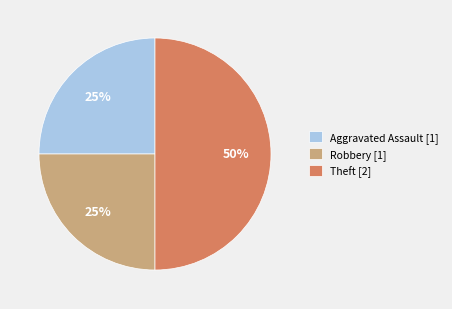

Between Theft [2] and Aggravated Assault [1], which is larger?

Theft [2]